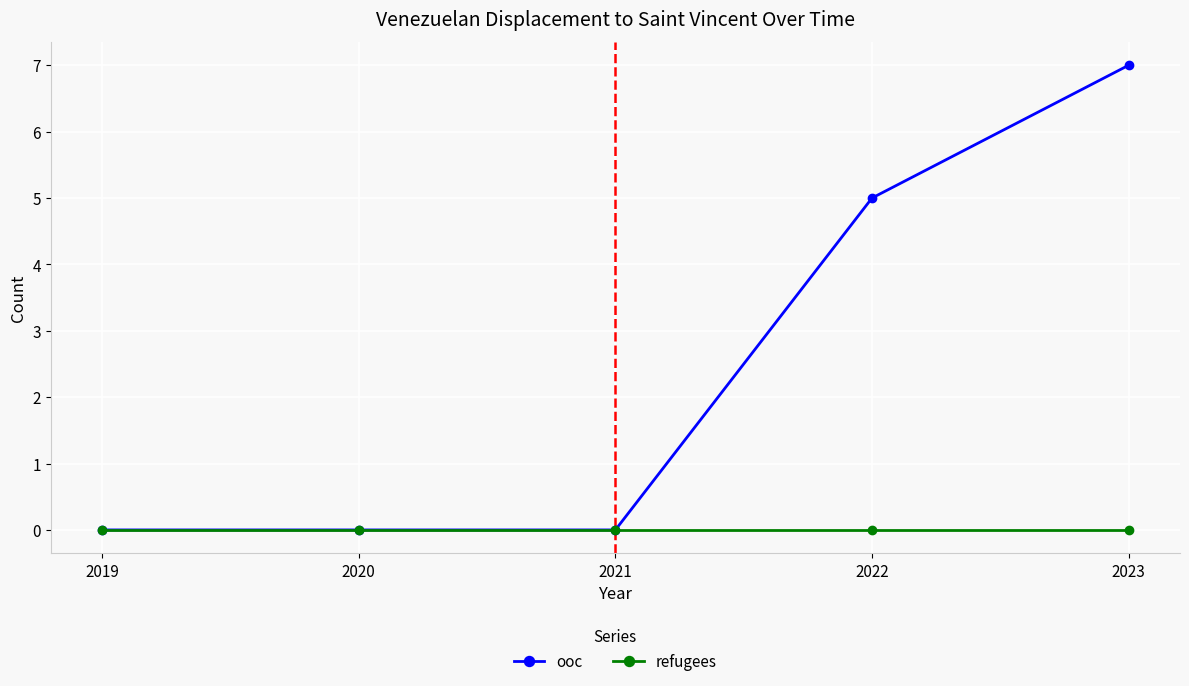

What is the greatest value displayed?

7